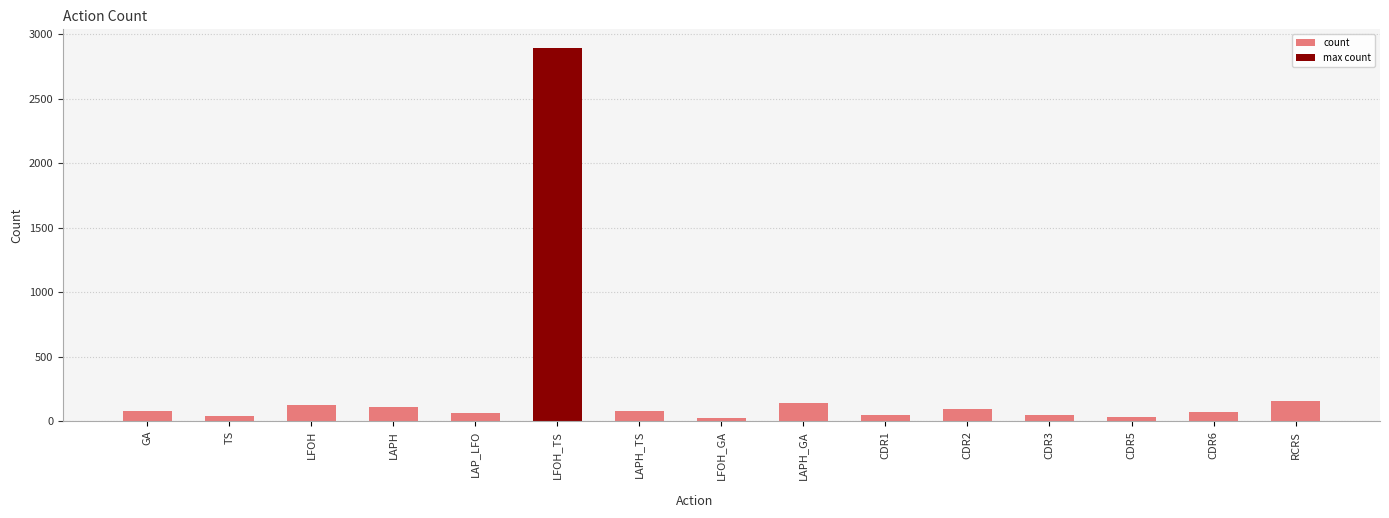

What is the difference between the second highest and minimum values?

130